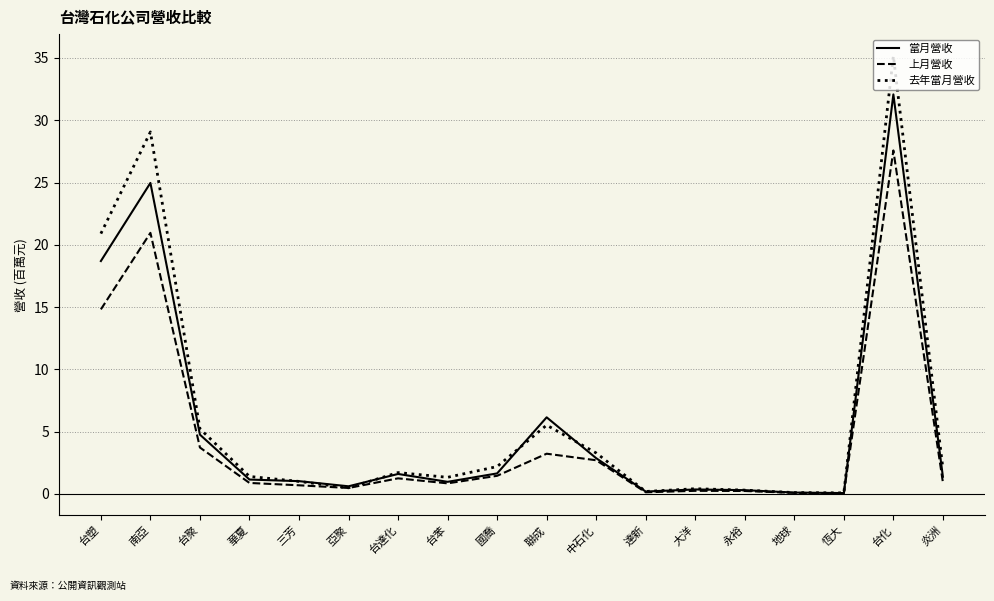

At 台化, list the series in order from smallest to largest.

上月營收, 當月營收, 去年當月營收